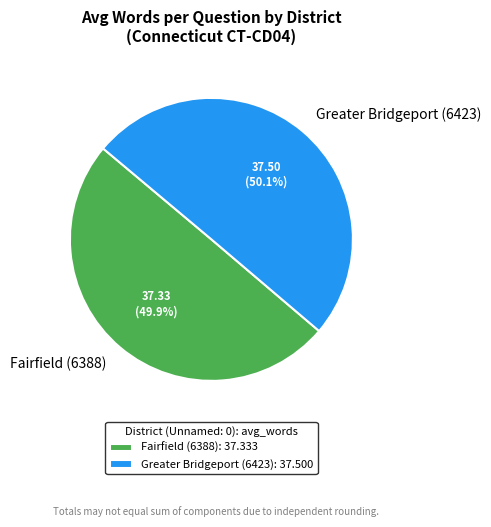

Is it true that Greater Bridgeport (6423) is 50% of the pie?

True